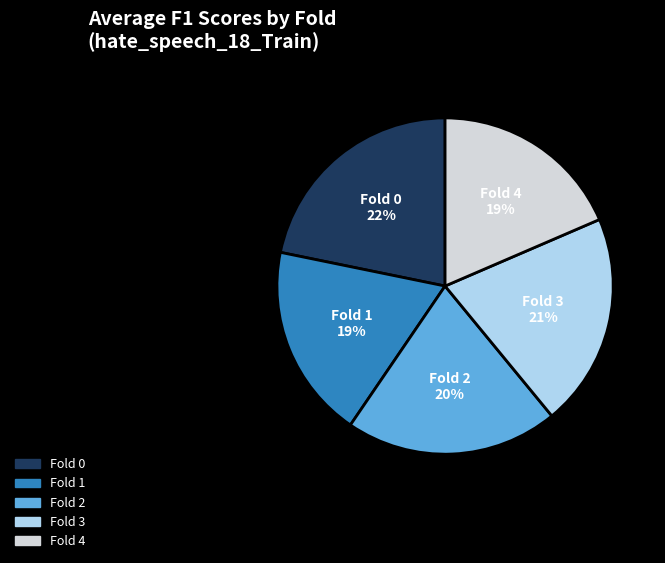

Is it true that Fold 2 is 14% of the pie?

False